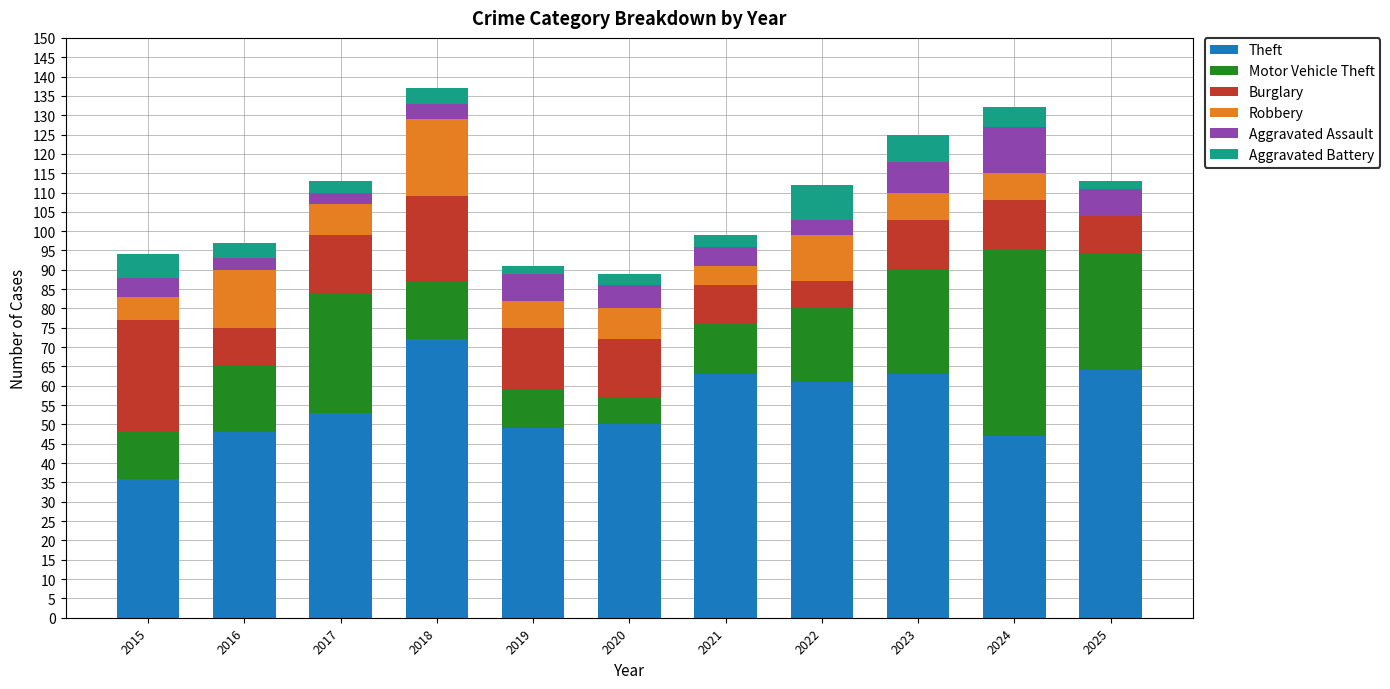

What is the total value across all series at 2022?

112